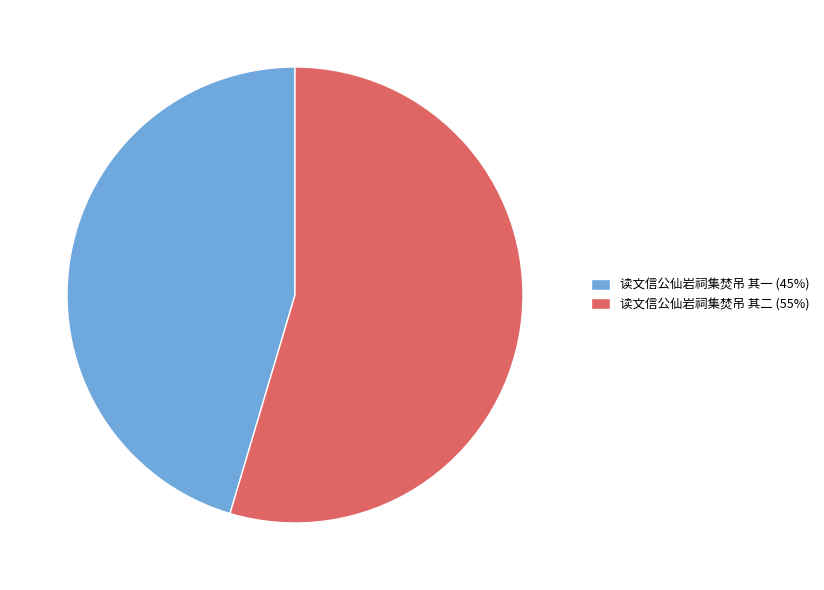

The 读文信公仙岩祠集焚吊 其一 (45%) slice represents 45% of the pie. True or false?

True